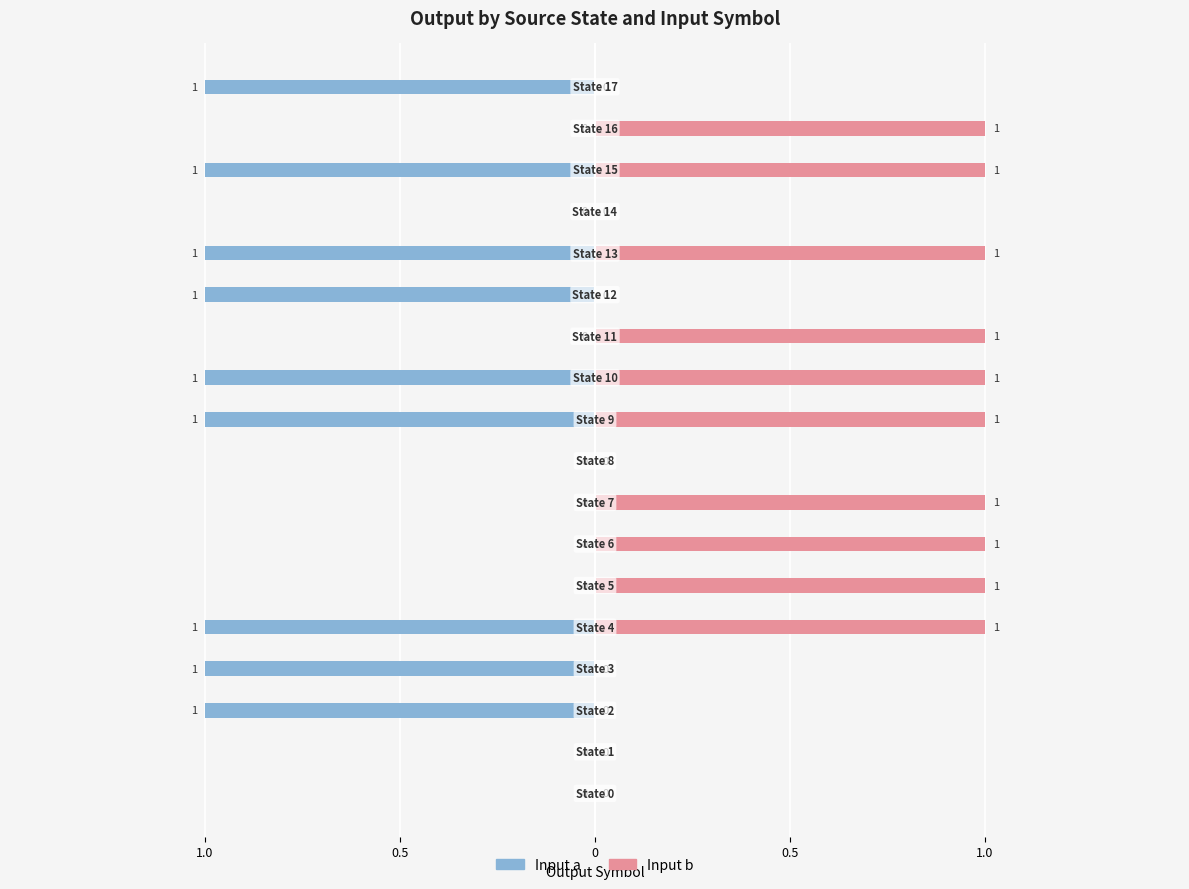

Count the input b (output symbol) values in the range 0 to 1.

18